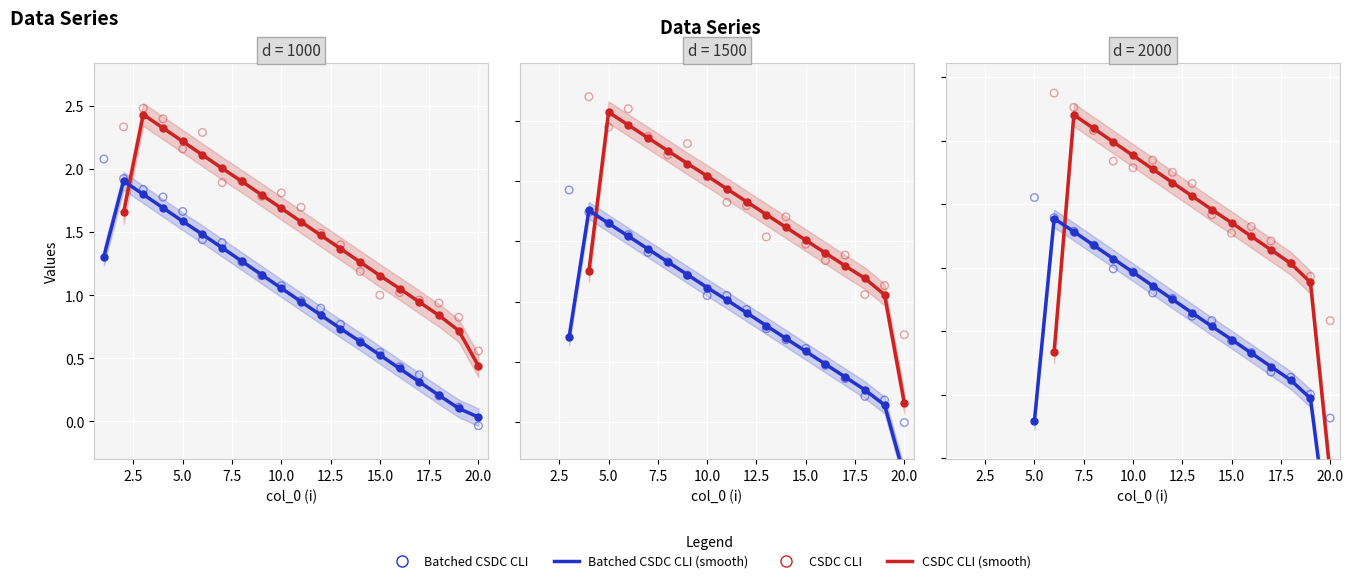

Approximately how many times larger is the value at 3 compared to 7?

1.4